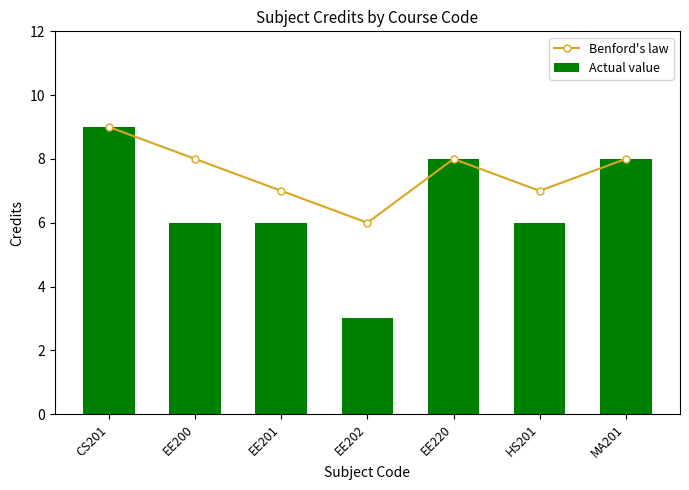

At how many categories does at least one series exceed 5?

7